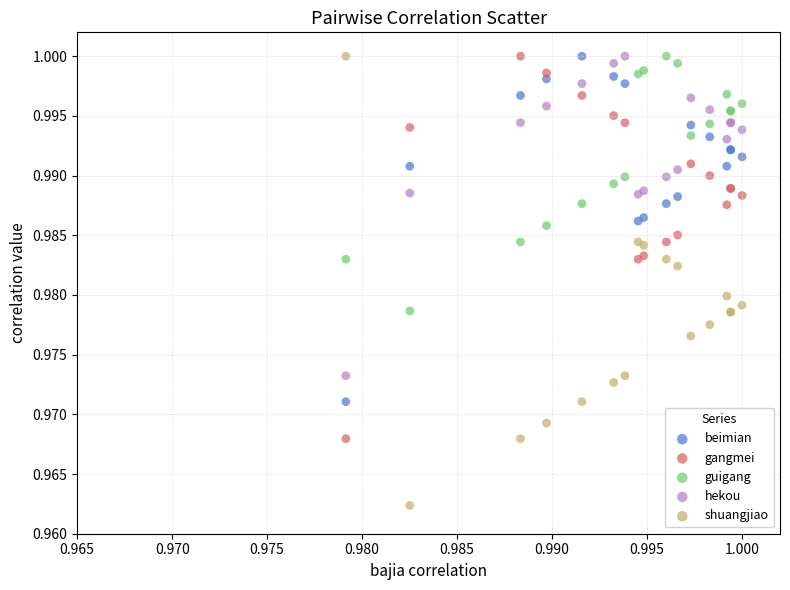

What are all the series names shown in the legend?

beimian, gangmei, guigang, hekou, shuangjiao